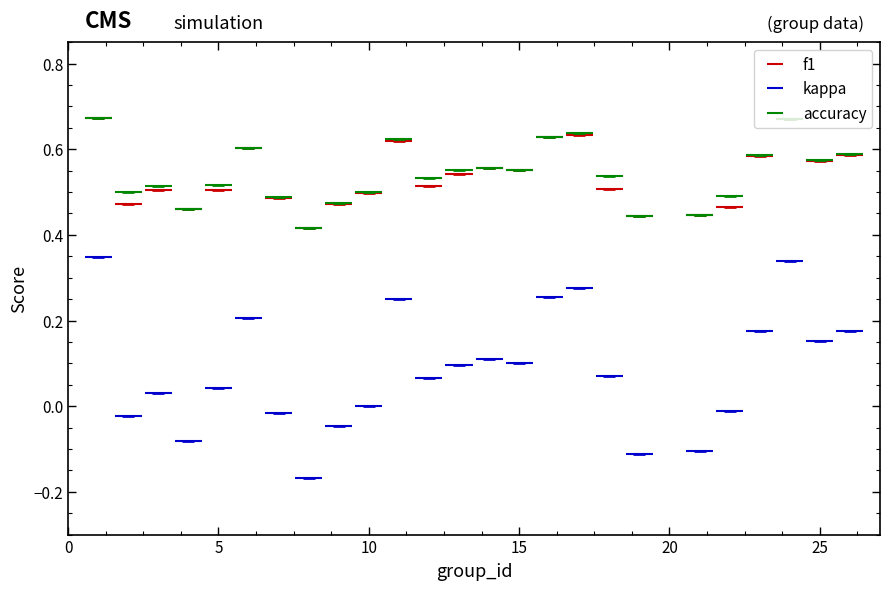

True or false: accuracy and kappa intersect in this chart.

False